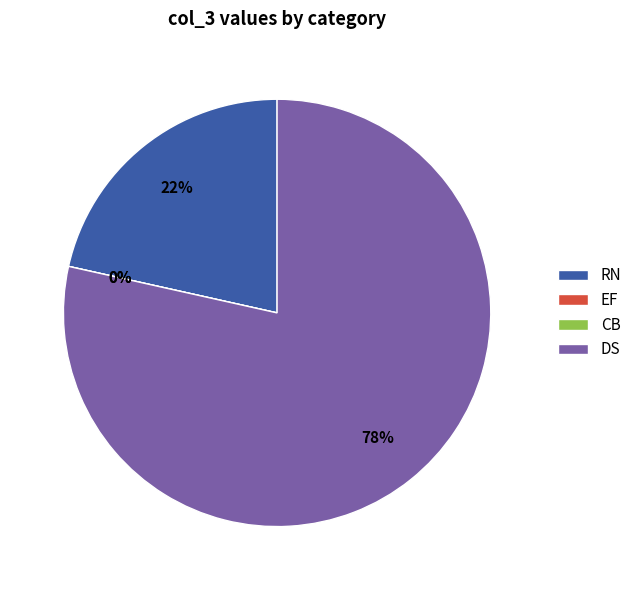

To the nearest percent, what is the combined percentage of EF and RN?

22%